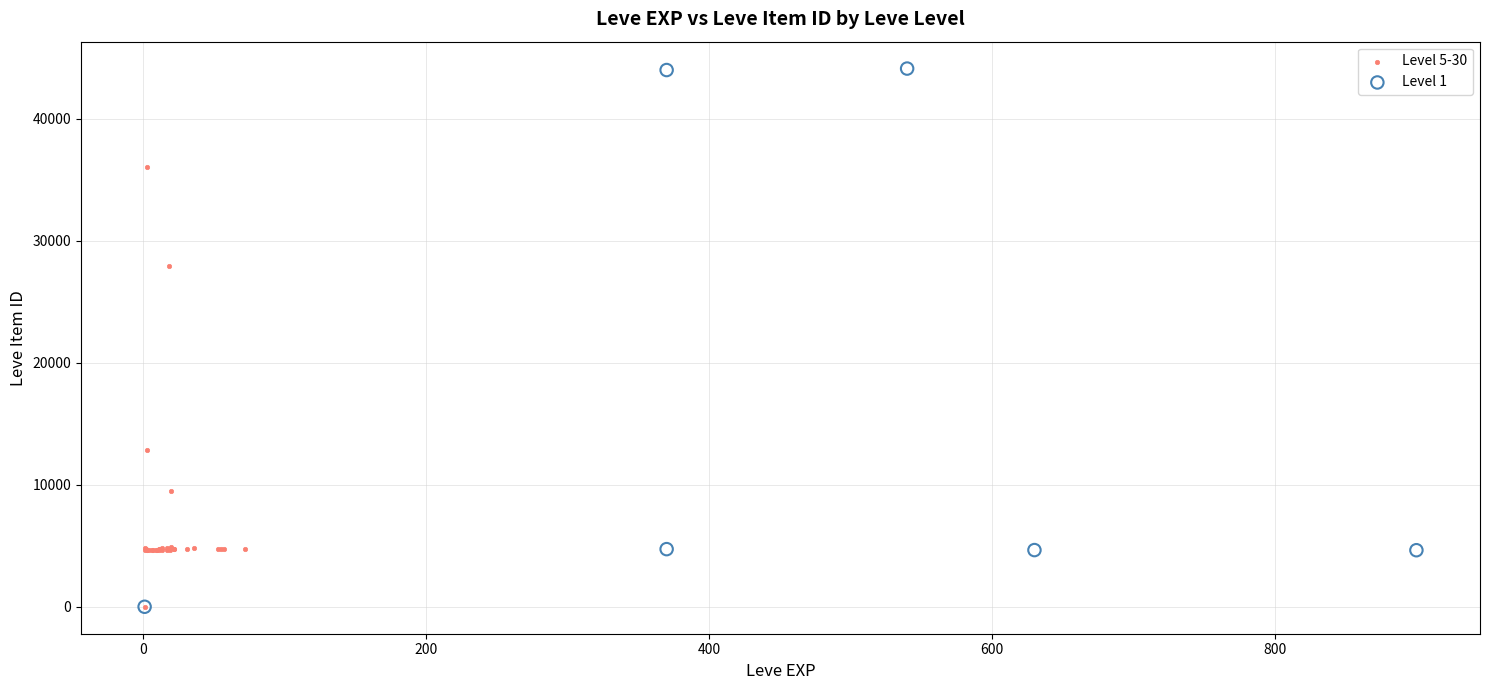

Which series has the largest Y range (max minus min)?

Level 1